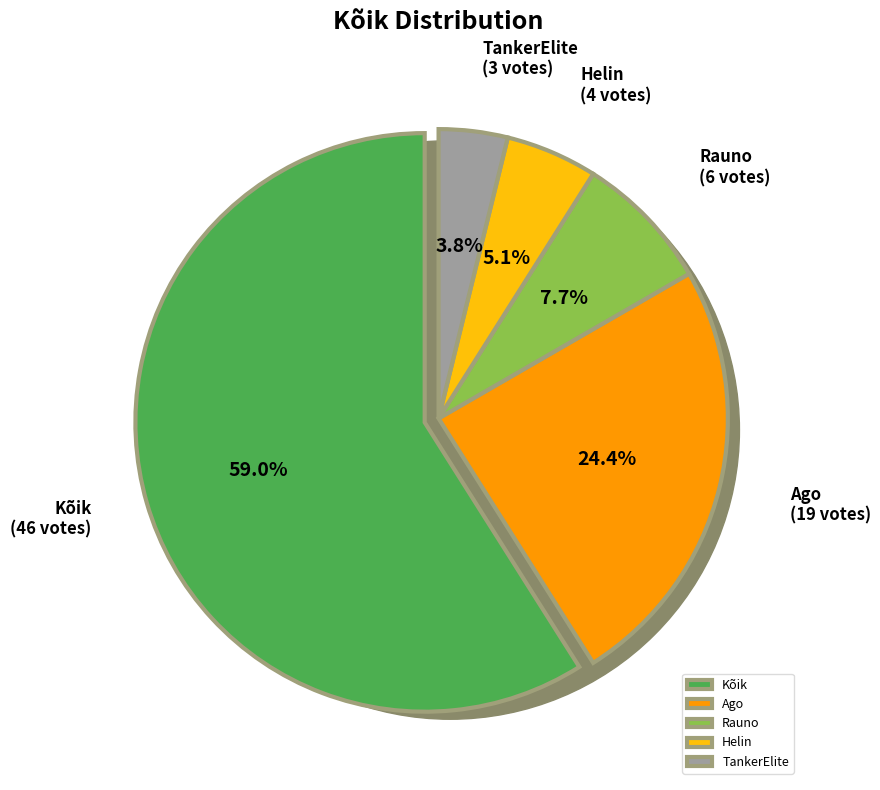

To the nearest percent, what is the average slice percentage?

20%